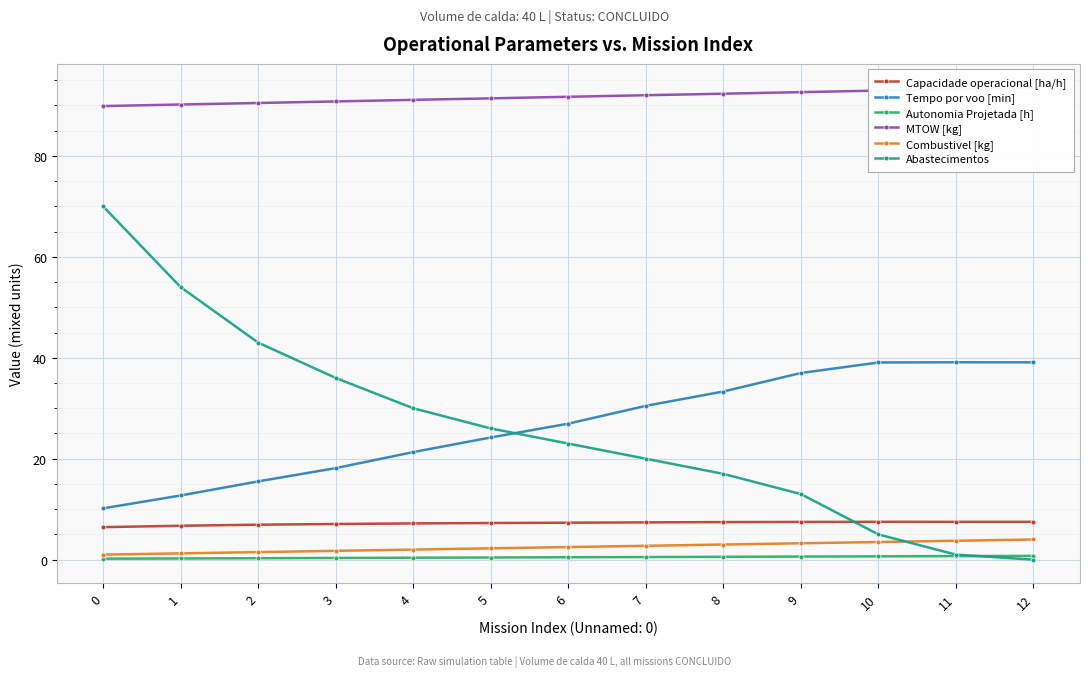

How many values in the Abastecimentos series are below 23?

6